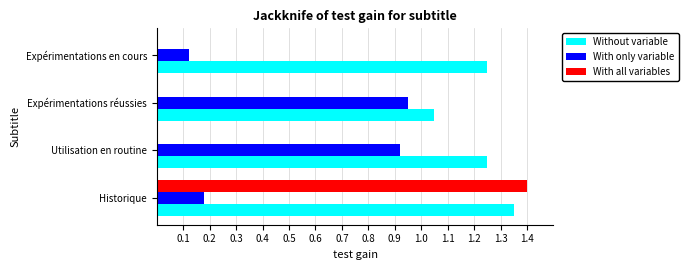

At which category does the chart reach its peak across all series?

Historique